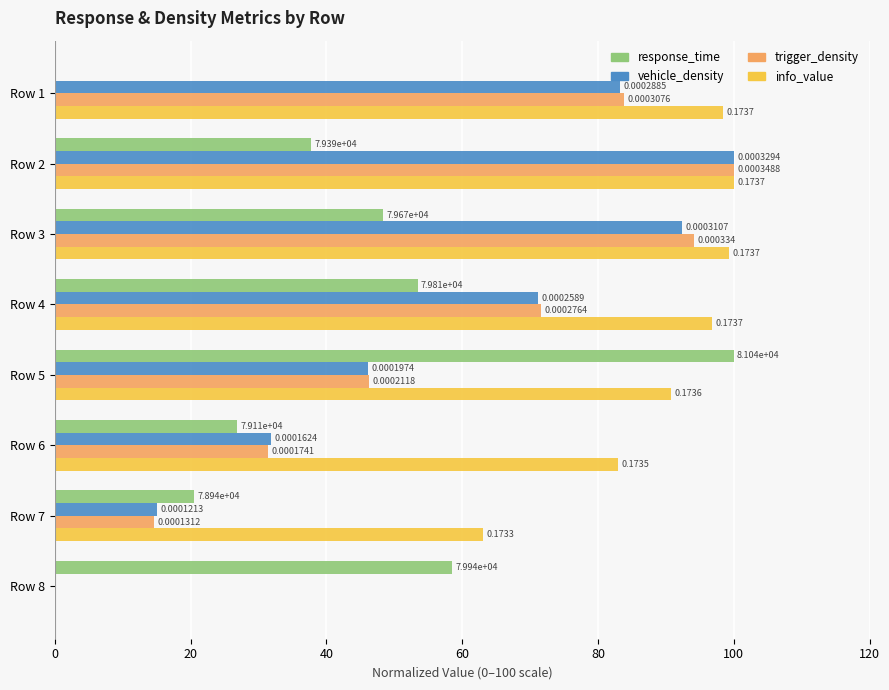

What is the sum of all vehicle_density values?

439.9